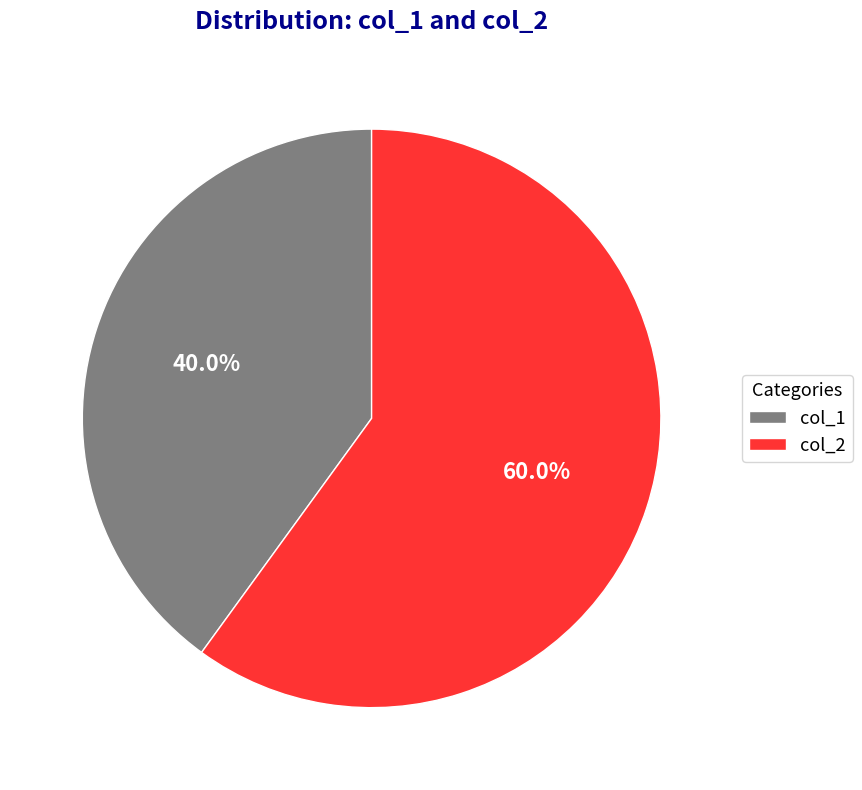

To the nearest percent, what is the average slice percentage?

50%